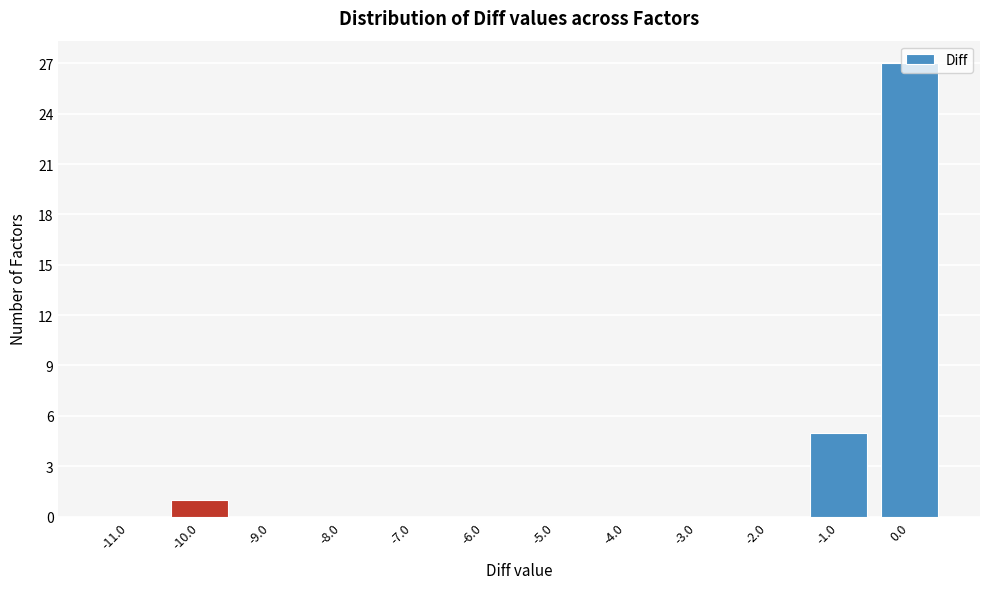

How tall is the bar that spans -0.5 to 0.5 on the x-axis? The values are not printed on the chart, so give them approximately, as read against the axis.

27